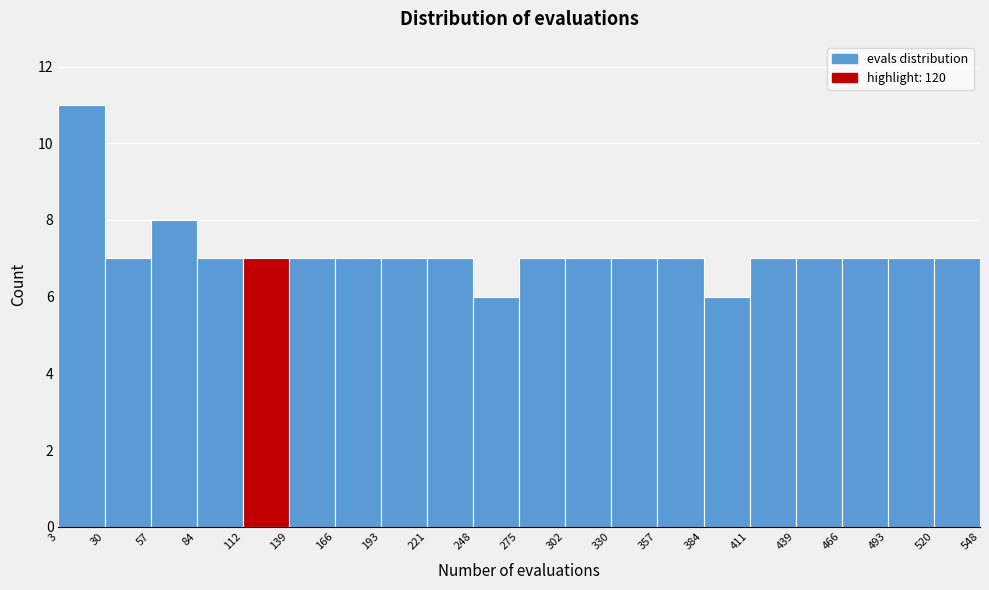

Over which range of the x-axis is the bar tallest?

3 to 30